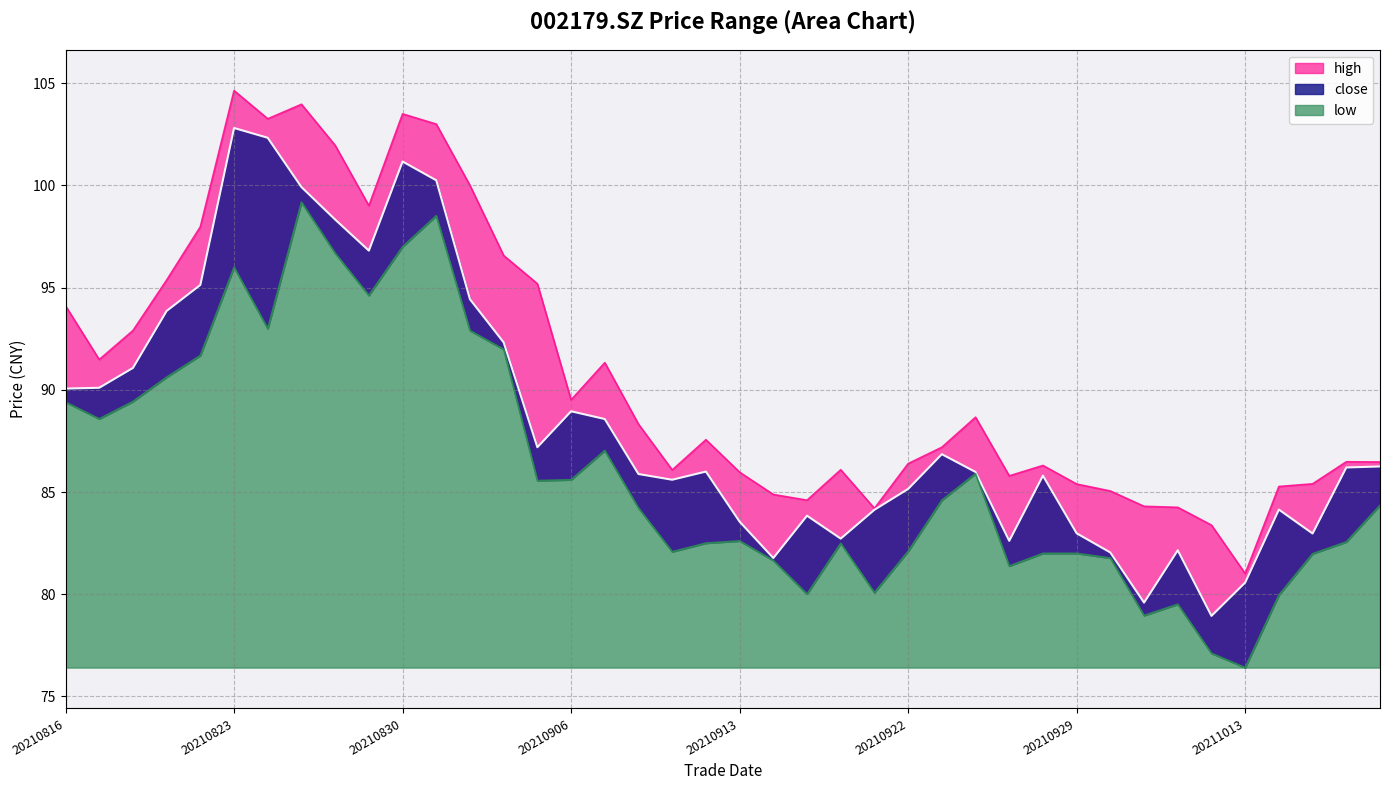

What is the difference between the second highest and second lowest values in the low series?

21.4